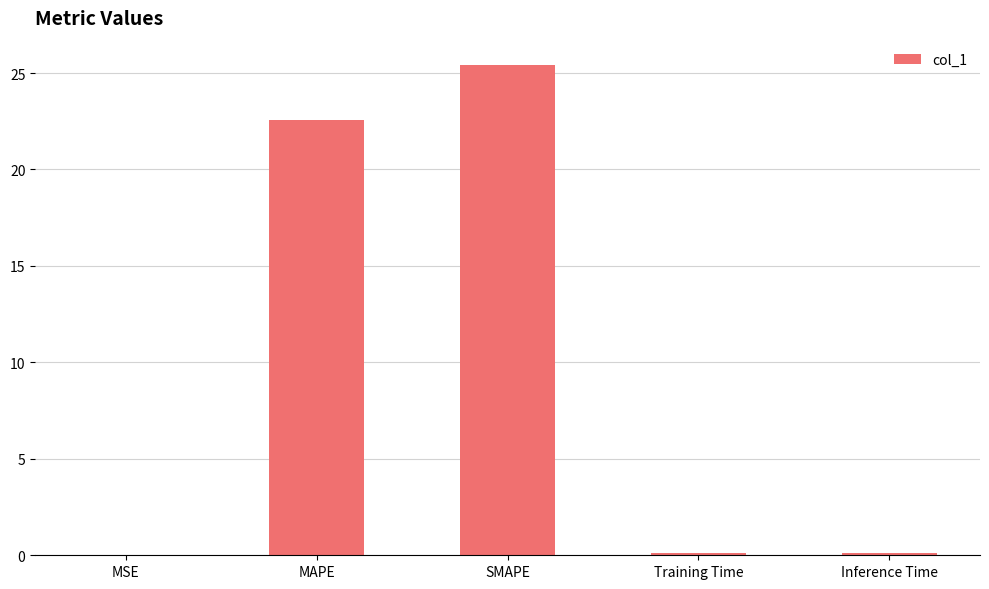

How many distinct data groups are displayed?

1